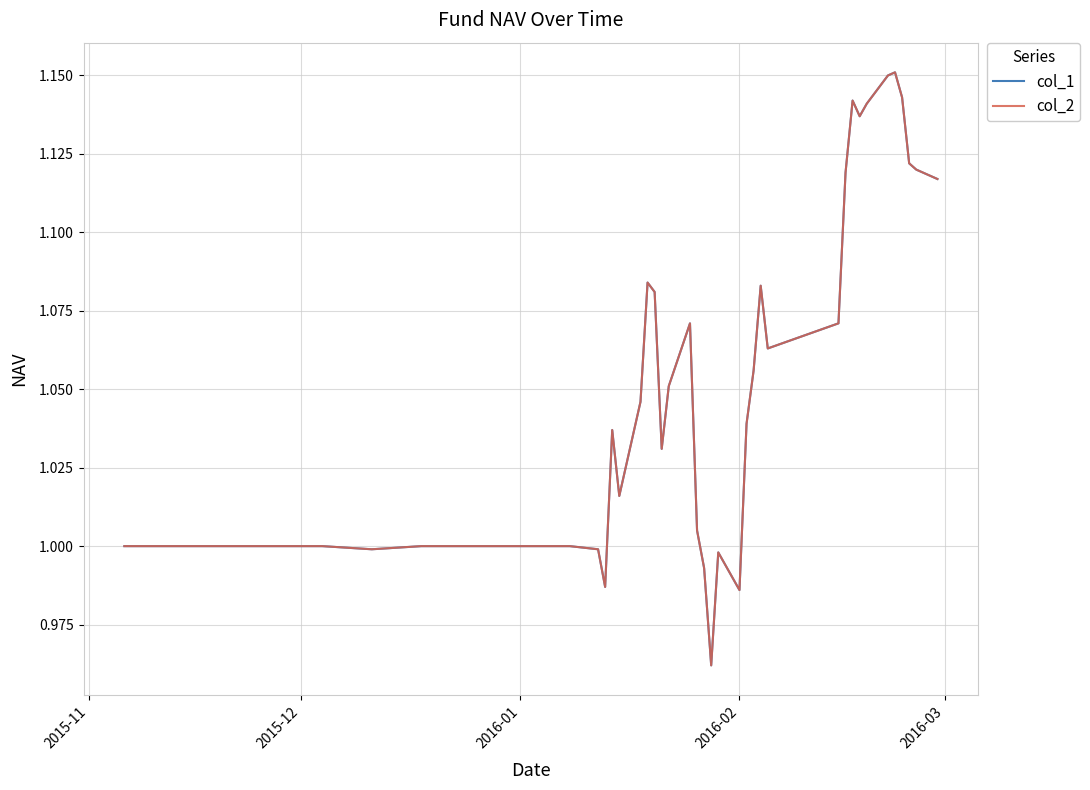

True or false: col_2 and col_1 cross at least once.

False